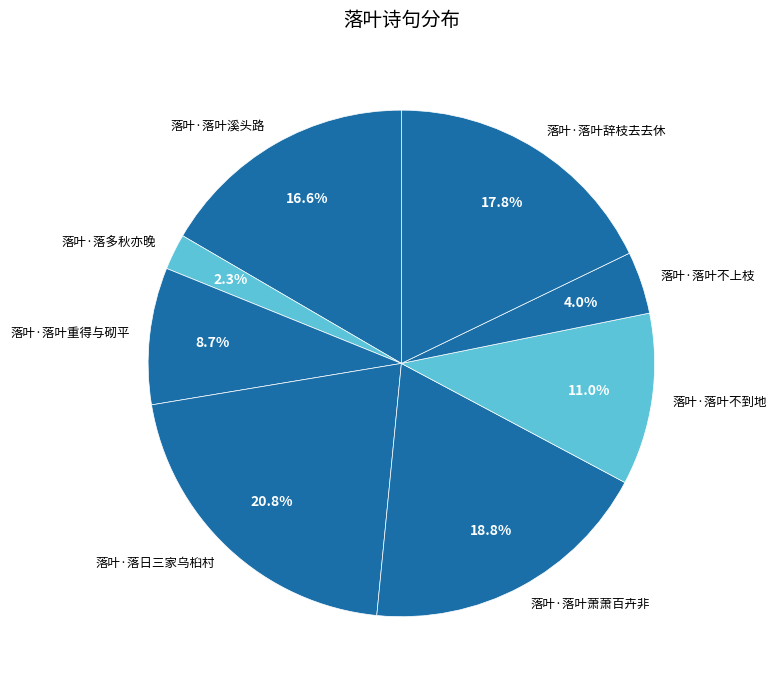

Which slice is the largest?

落叶·落日三家乌桕村